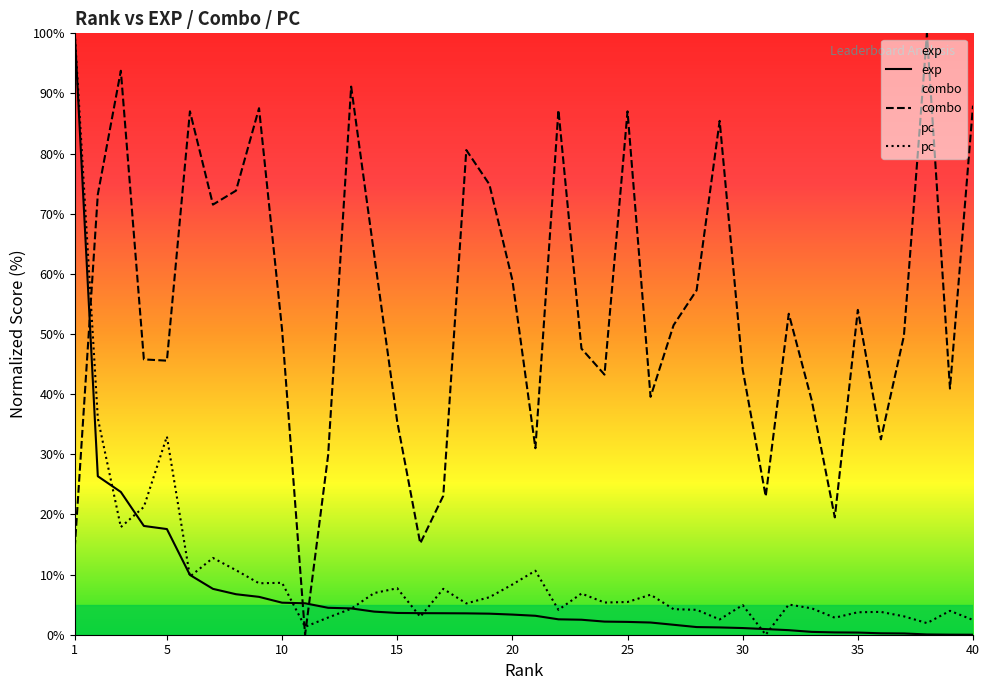

Does the chart display data point markers on the line(s)?

No